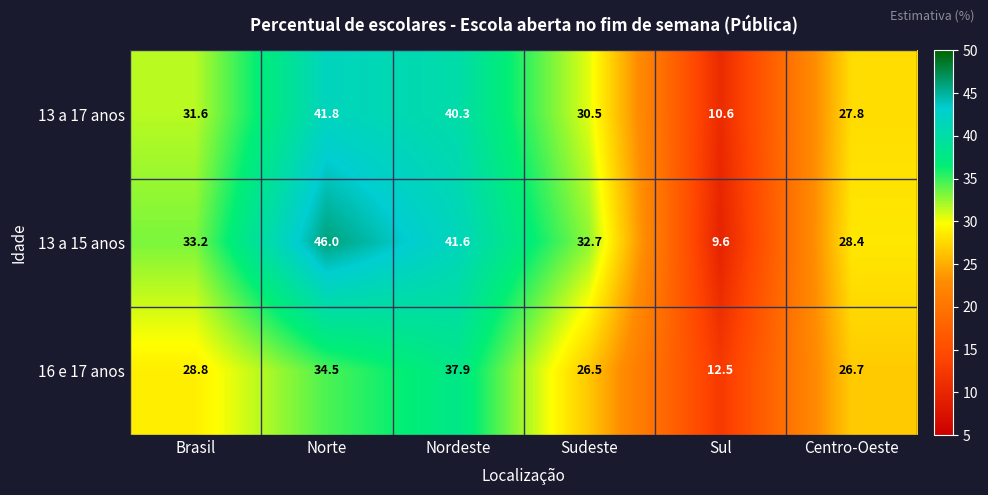

What is the average value of the 13 a 17 anos series?

30.4